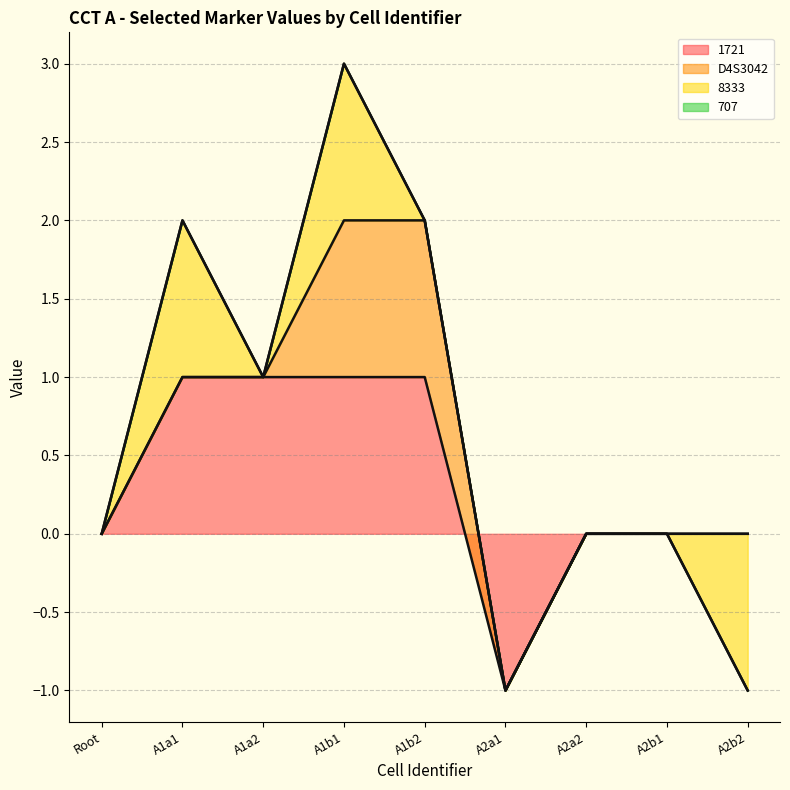

What is the label of the 8th point from the left?

A2b1